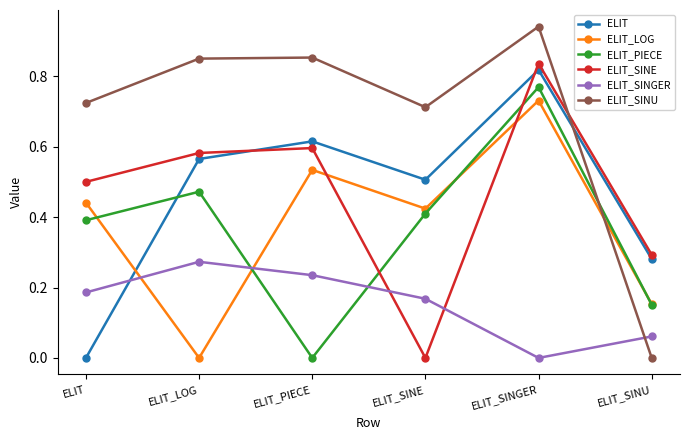

Which series has the widest spread of values?

ELIT_SINU